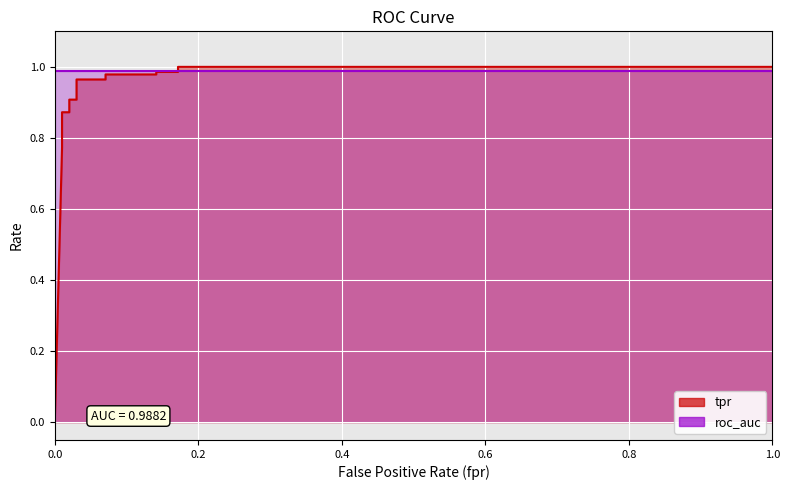

At how many categories does at least one series exceed 0?

18